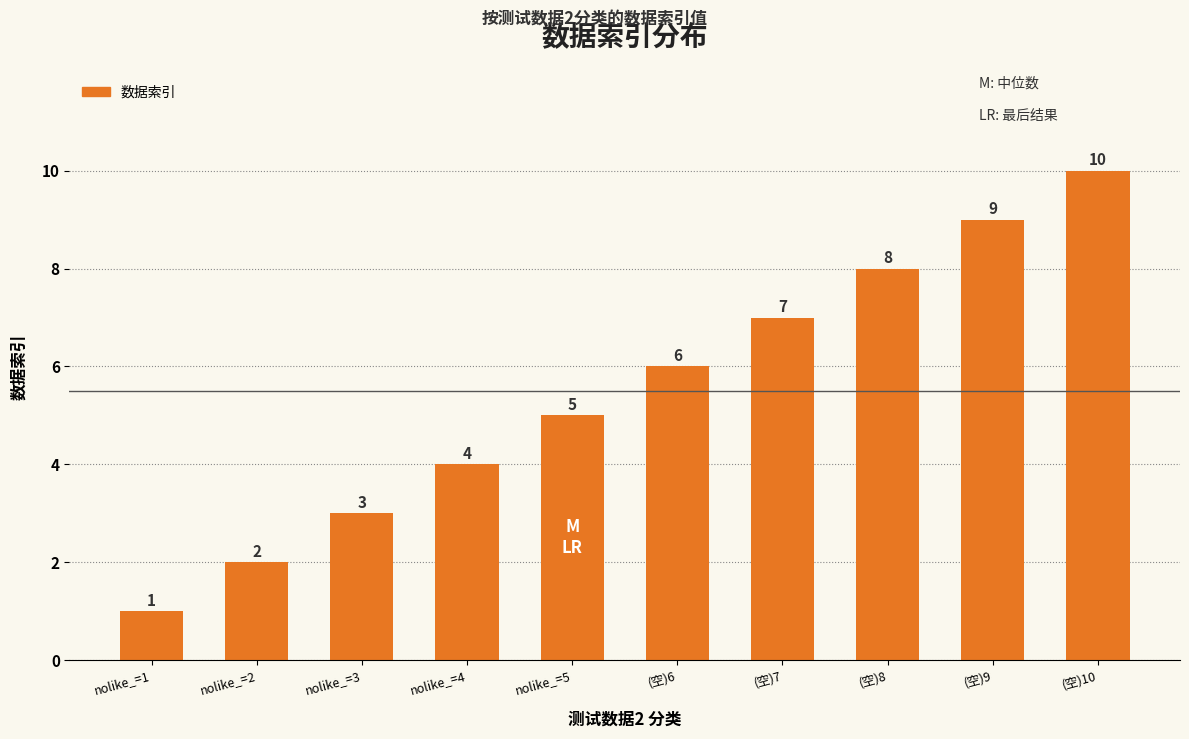

What is the label of the 8th bar from the left?

(空)8